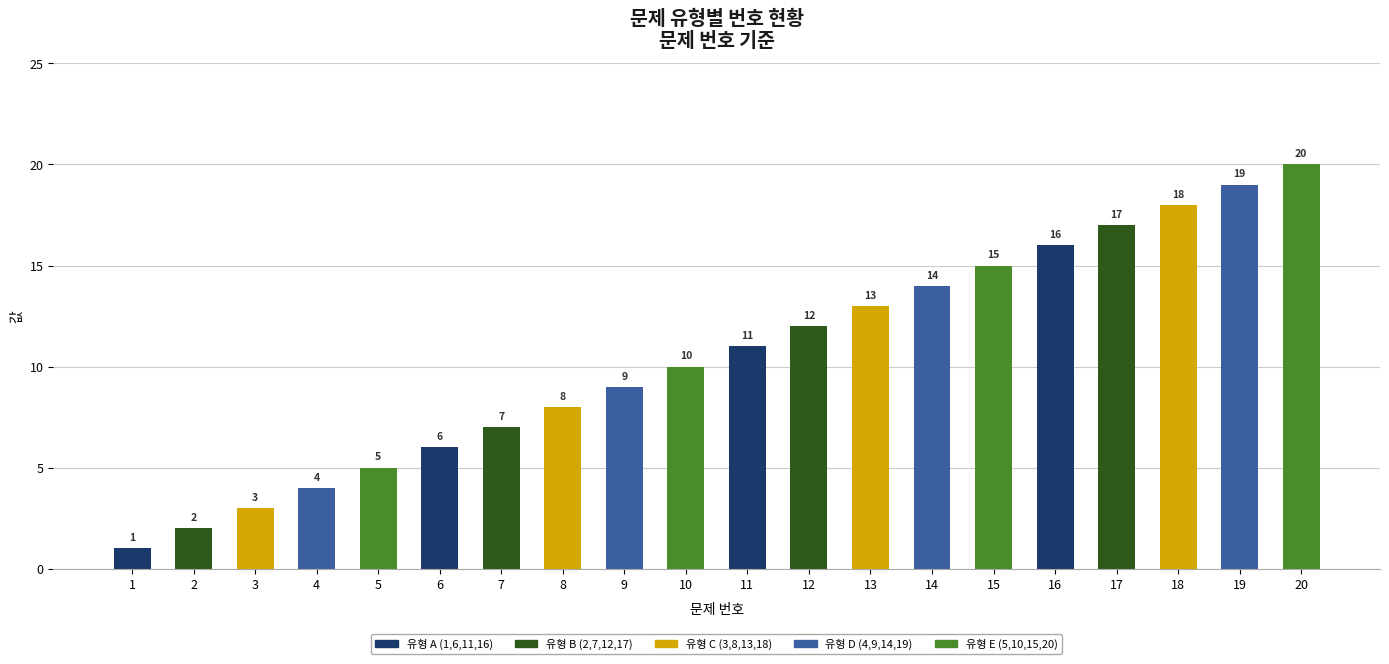

What is the value of the 8th bar from the left?

8